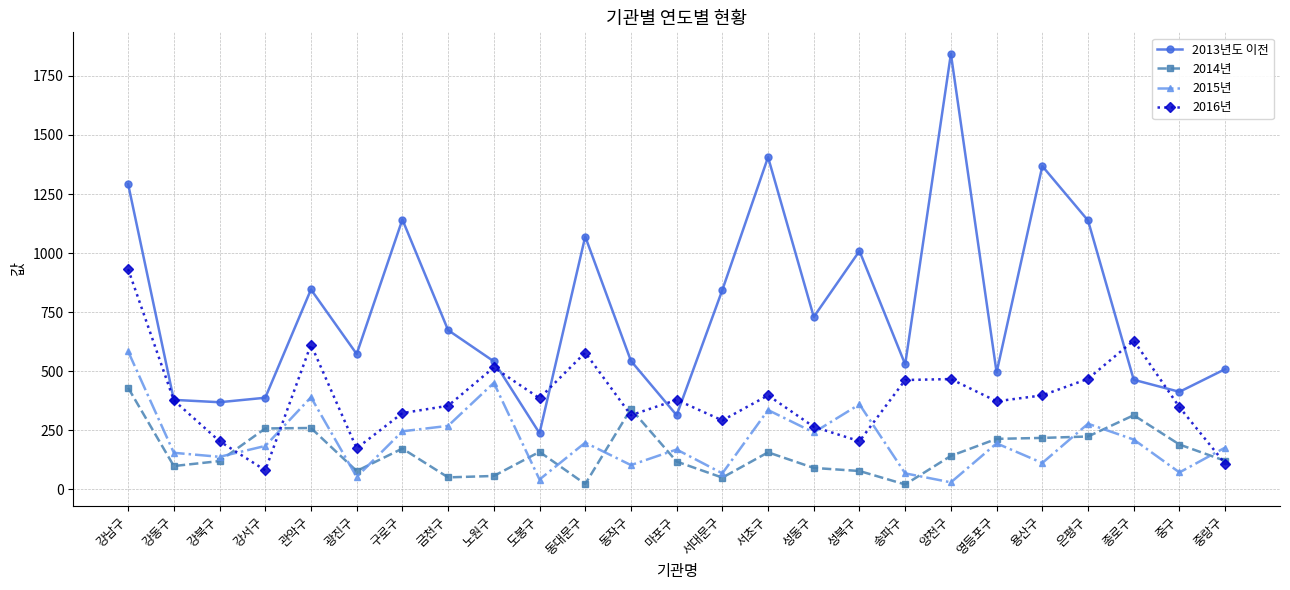

At which label does 2013년도 이전 first exceed 573?

강남구